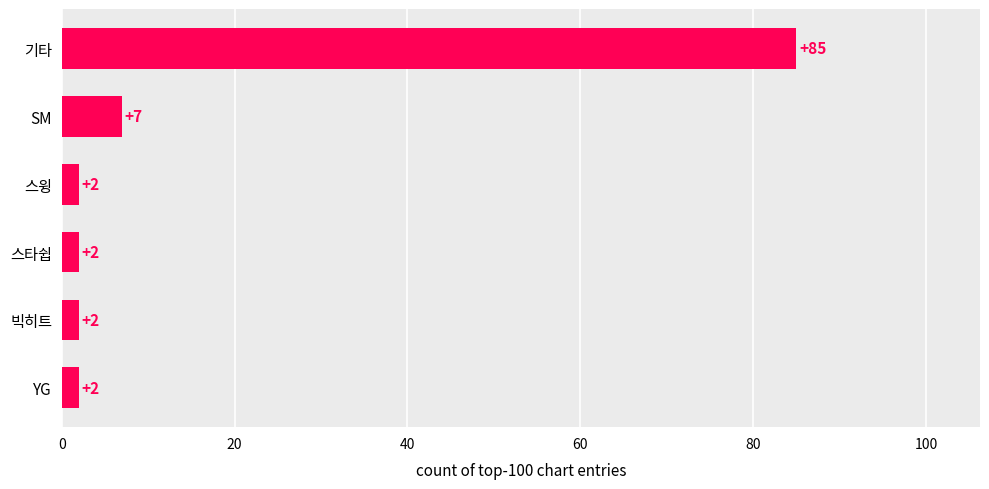

The value at 스윙 is 2. True or false?

True